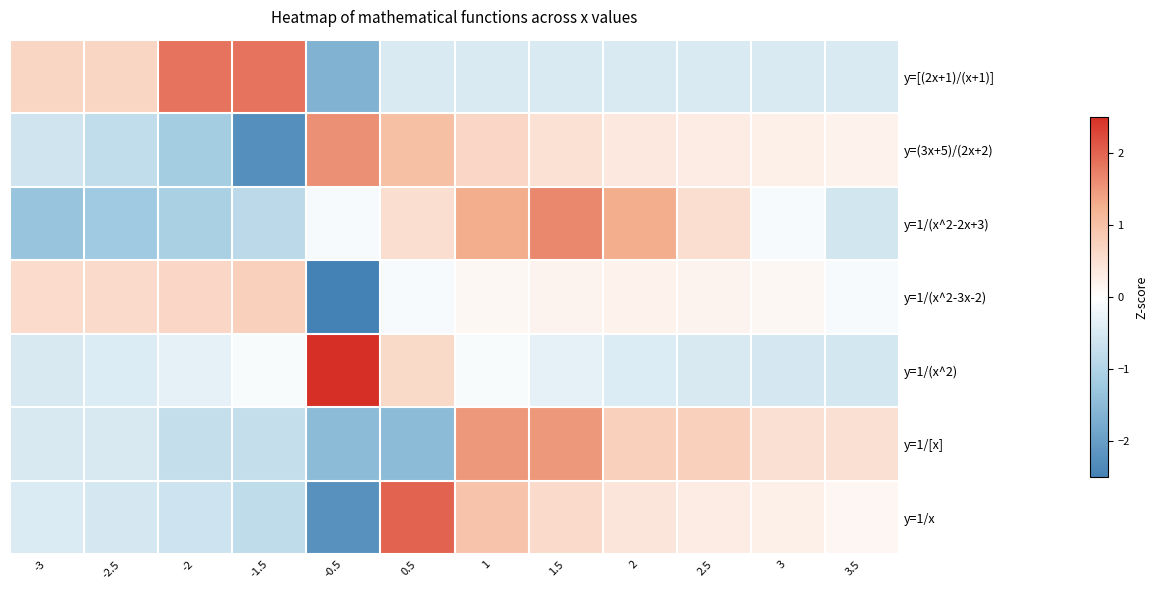

Reading right to left, extract all data points from this chart.

y=[(2x+1)/(x+1)]: 3.5=-0.5	3=-0.5	2.5=-0.5	2=-0.5	1.5=-0.5	1=-0.5	0.5=-0.5	-0.5=-1.6	-1.5=1.8	-2=1.8	-2.5=0.7	-3=0.7
y=(3x+5)/(2x+2): 3.5=0.2	3=0.2	2.5=0.3	2=0.4	1.5=0.5	1=0.7	0.5=1.0	-0.5=1.6	-1.5=-2.3	-2=-1.2	-2.5=-0.8	-3=-0.6
y=1/(x^2-2x+3): 3.5=-0.6	3=-0.1	2.5=0.5	2=1.3	1.5=1.6	1=1.3	0.5=0.5	-0.5=-0.1	-1.5=-0.9	-2=-1.1	-2.5=-1.2	-3=-1.3
y=1/(x^2-3x-2): 3.5=-0.1	3=0.1	2.5=0.2	2=0.2	1.5=0.2	1=0.1	0.5=-0.1	-0.5=-3.2	-1.5=0.8	-2=0.7	-2.5=0.6	-3=0.6
y=1/(x^2): 3.5=-0.6	3=-0.5	2.5=-0.5	2=-0.4	1.5=-0.3	1=-0.1	0.5=0.6	-0.5=3.1	-1.5=-0.1	-2=-0.3	-2.5=-0.4	-3=-0.5
y=1/[x]: 3.5=0.5	3=0.5	2.5=0.7	2=0.7	1.5=1.5	1=1.5	0.5=-1.5	-0.5=-1.5	-1.5=-0.7	-2=-0.7	-2.5=-0.5	-3=-0.5
y=1/x: 3.5=0.2	3=0.2	2.5=0.3	2=0.4	1.5=0.6	1=0.9	0.5=2.0	-0.5=-2.2	-1.5=-0.8	-2=-0.6	-2.5=-0.5	-3=-0.5